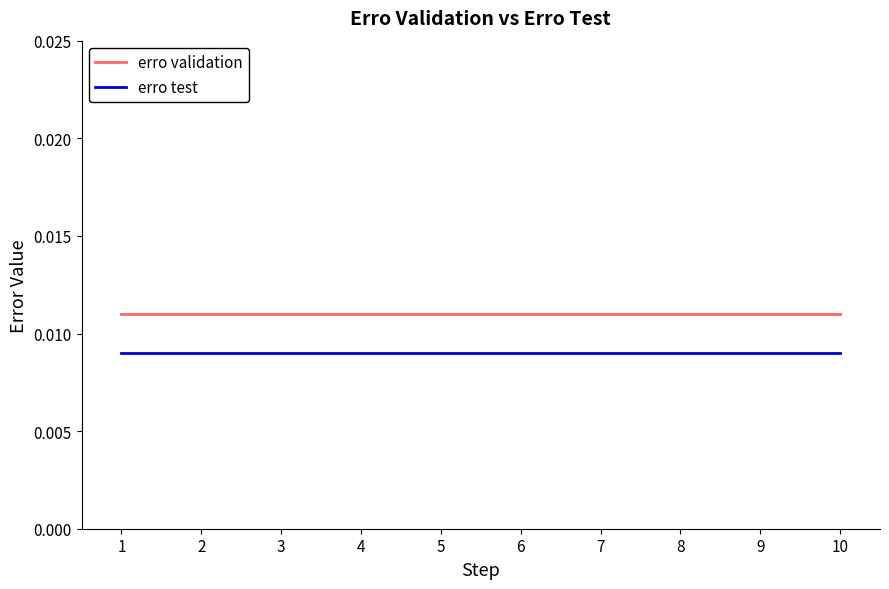

True or false: erro test and erro validation intersect in this chart.

False